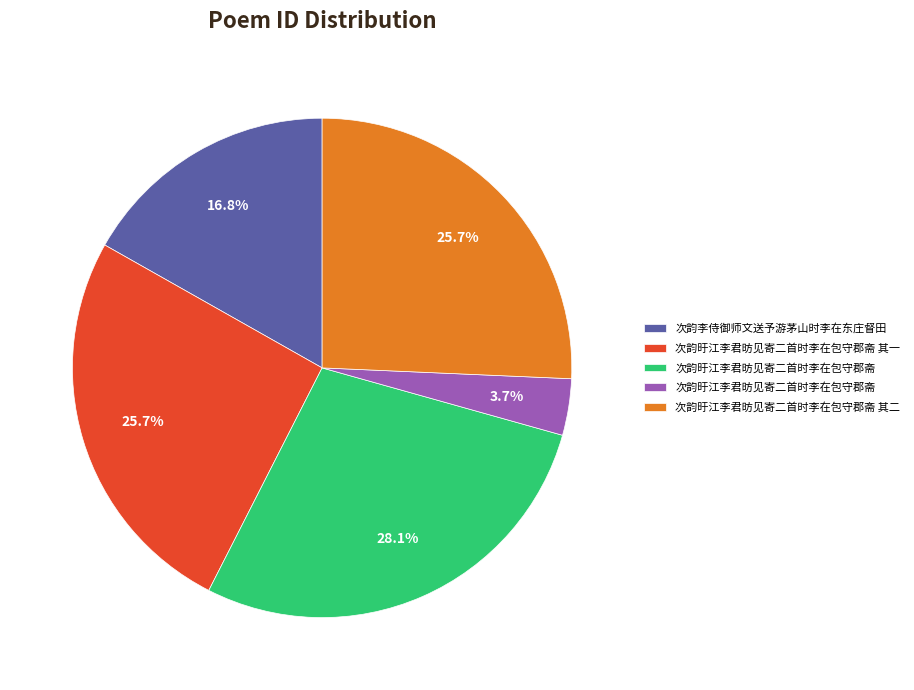

Does any single category account for the majority?

No